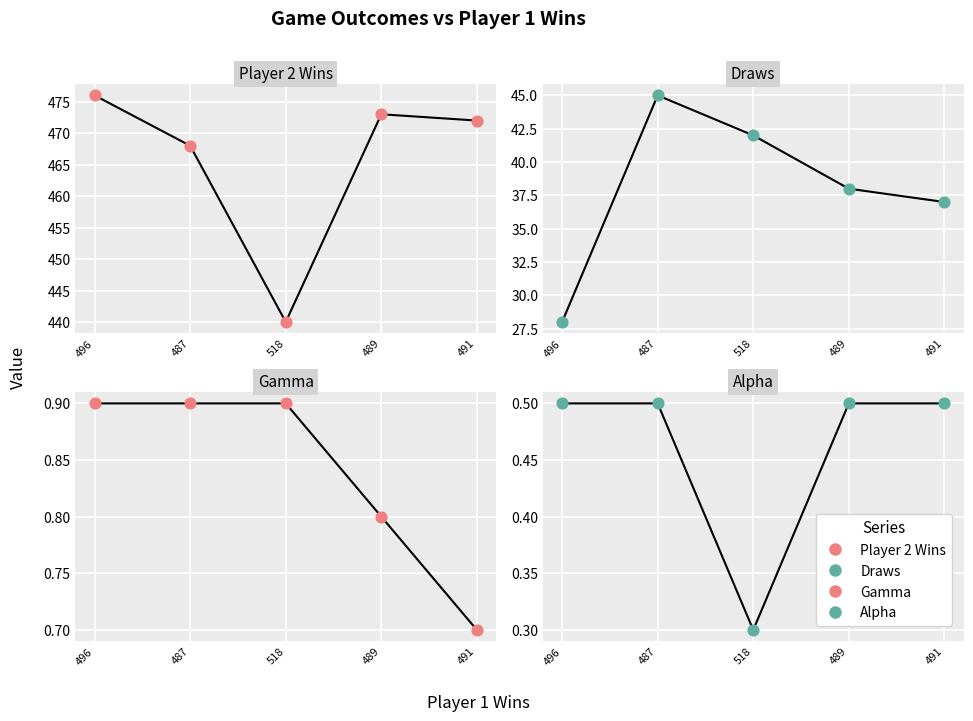

Which series has the largest Y range (max minus min)?

Player 2 Wins